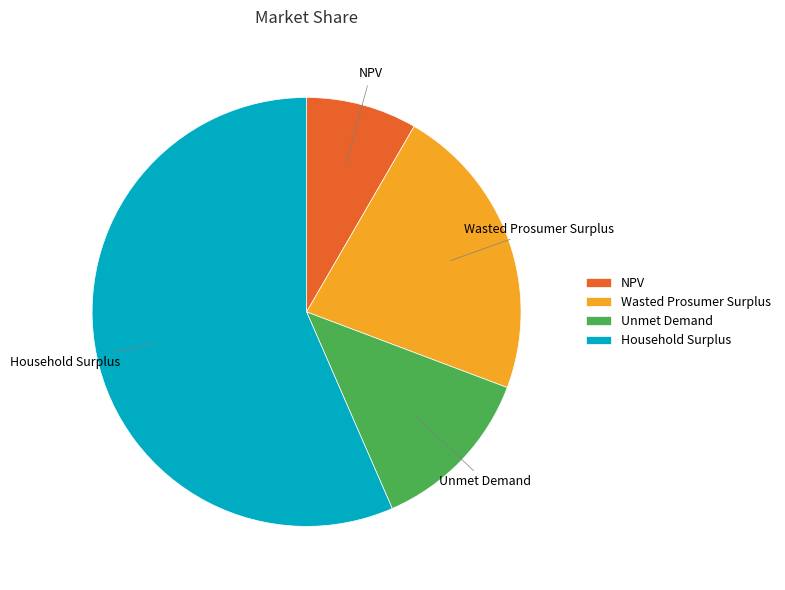

The Wasted Prosumer Surplus slice represents 22% of the pie. True or false?

True